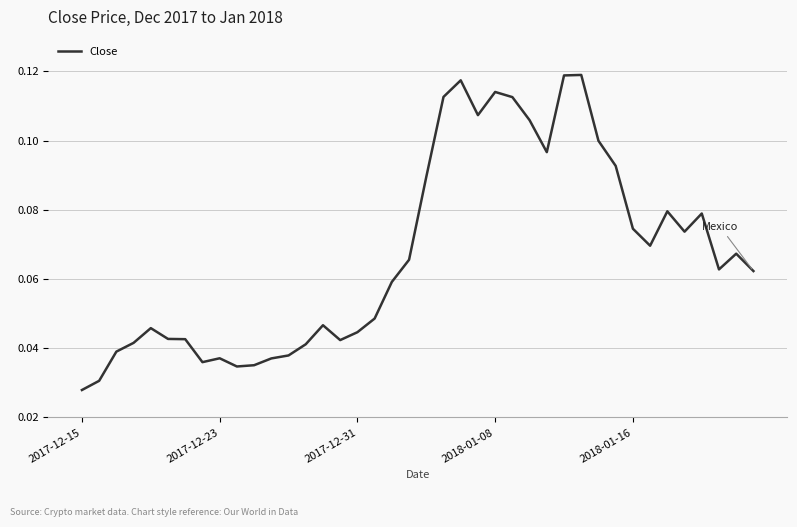

How many lines are shown in the chart?

1